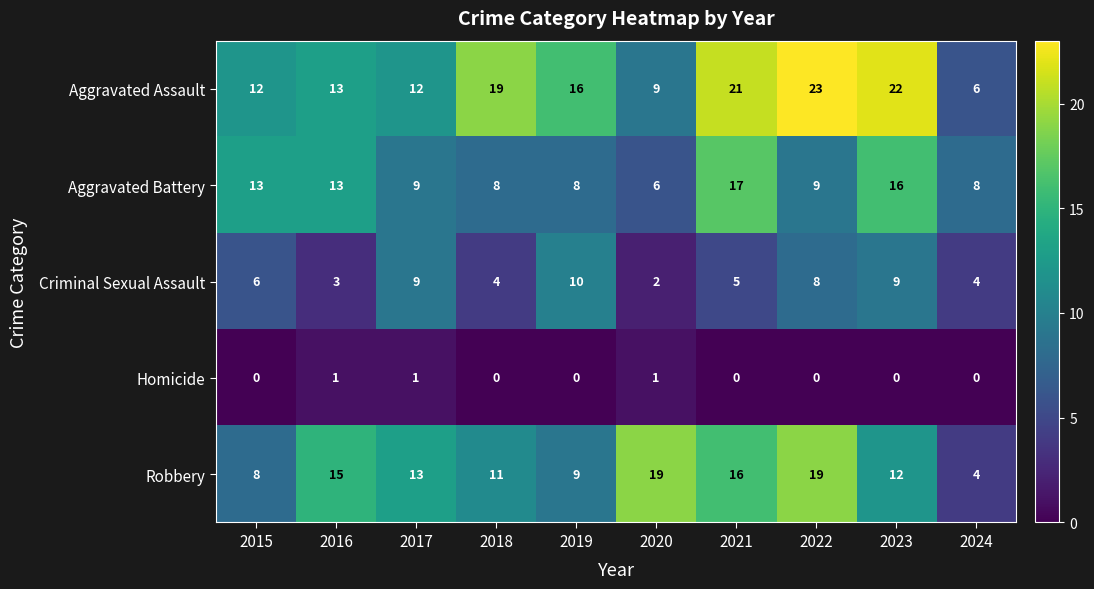

Which series has the largest range (max minus min)?

Aggravated Assault